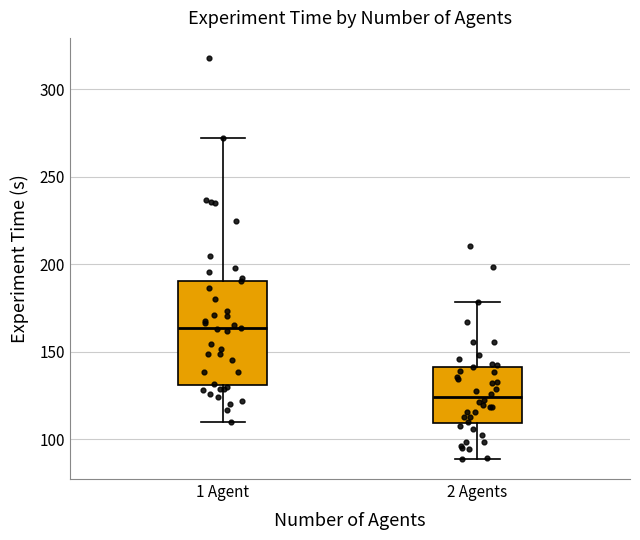

Which box is the tallest, from its lower edge to its upper edge?

1 Agent